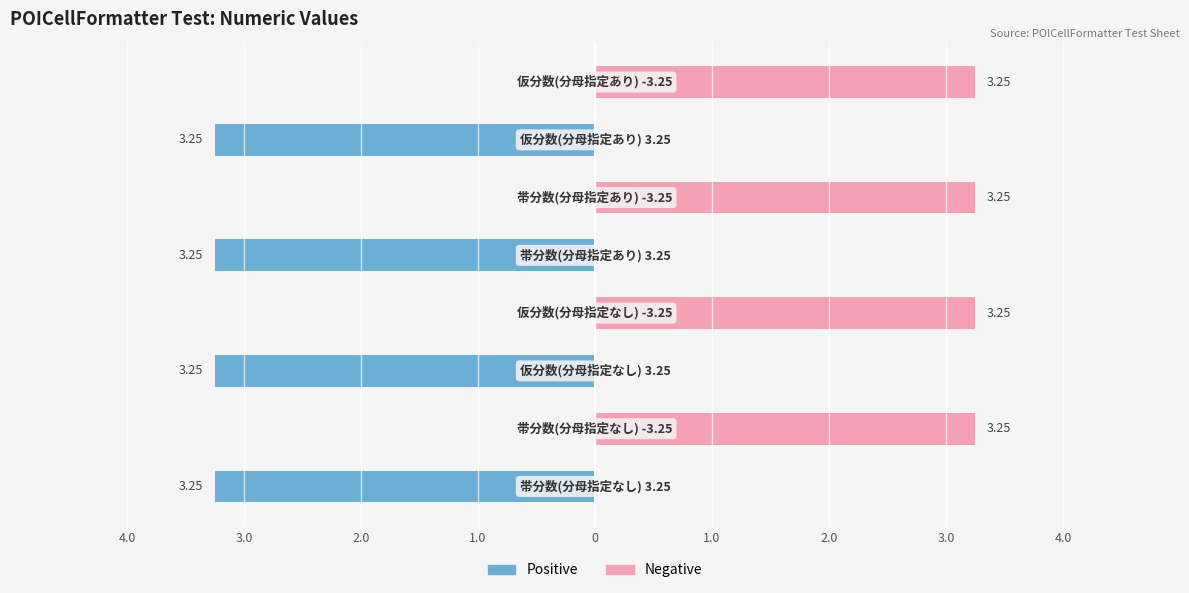

Which series changed the most between 3.0 and 2.0?

Positive (3.25)